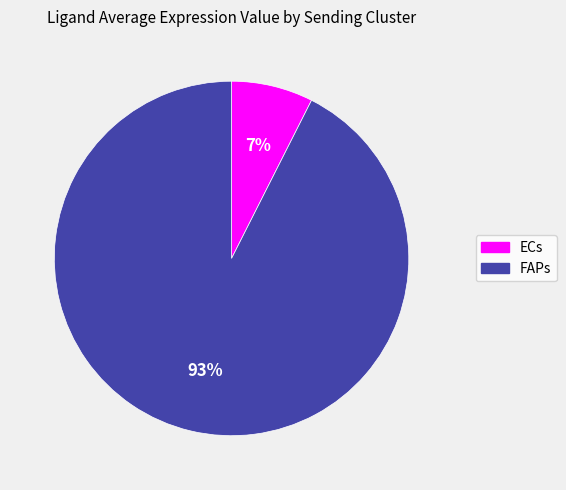

True or false: ECs accounts for 1% of the total.

False